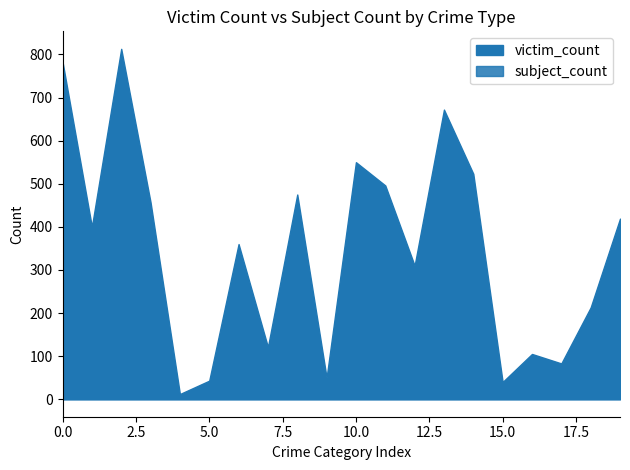

Does the chart have visible grid lines?

No